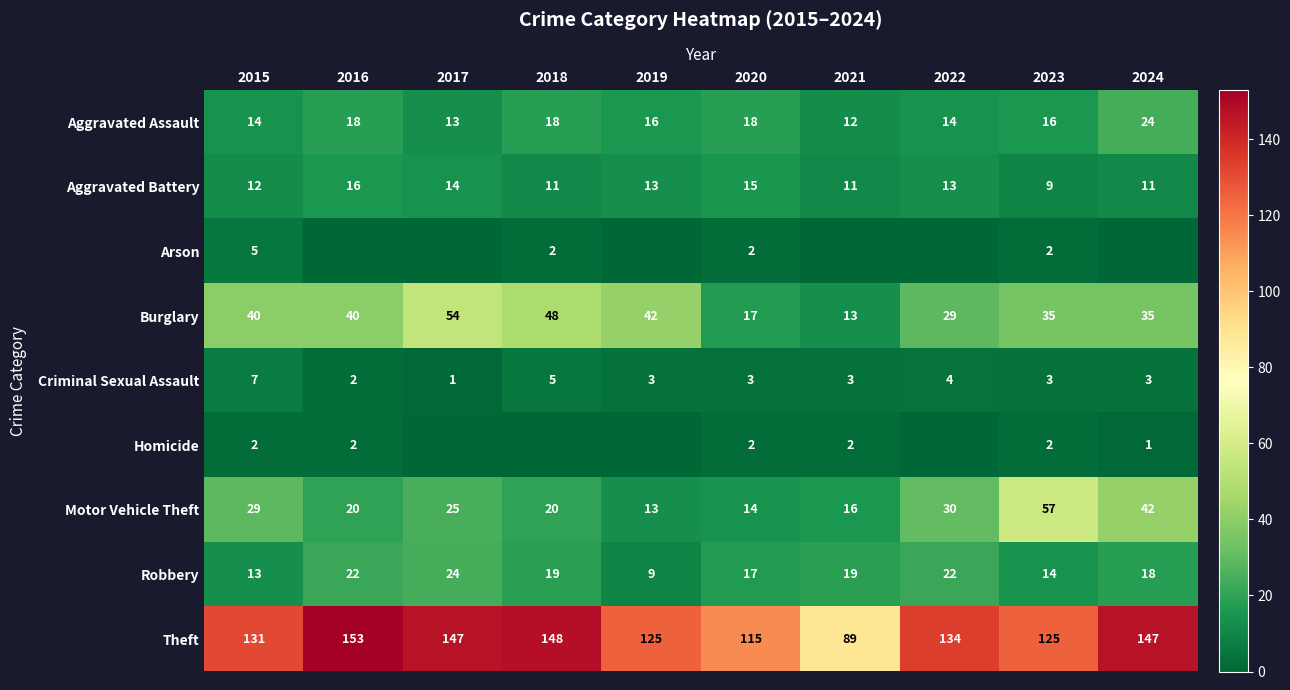

The Burglary series shows 16 at 2023. True or false?

False